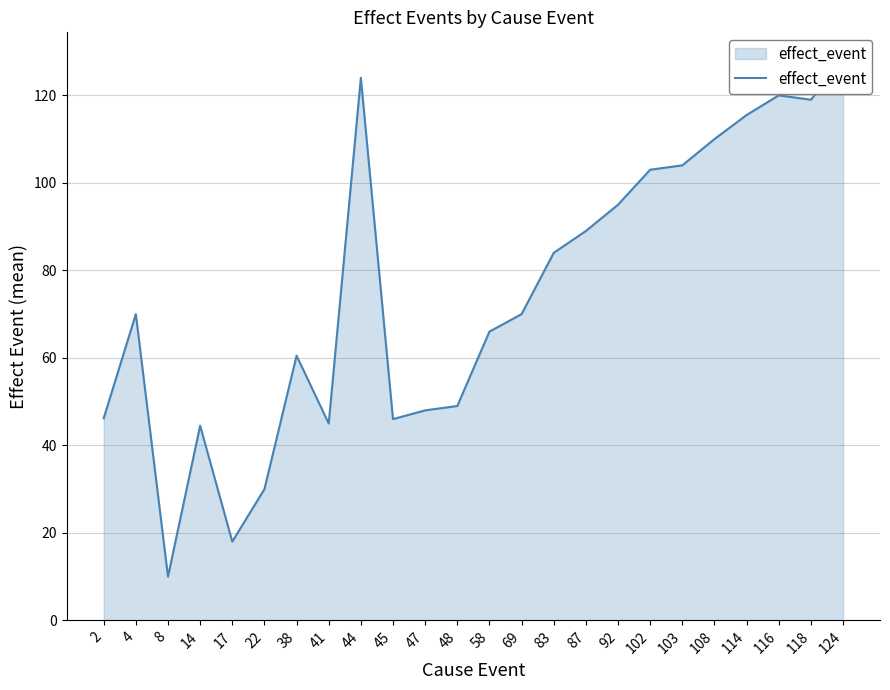

What value does the data have at 8?

10.0